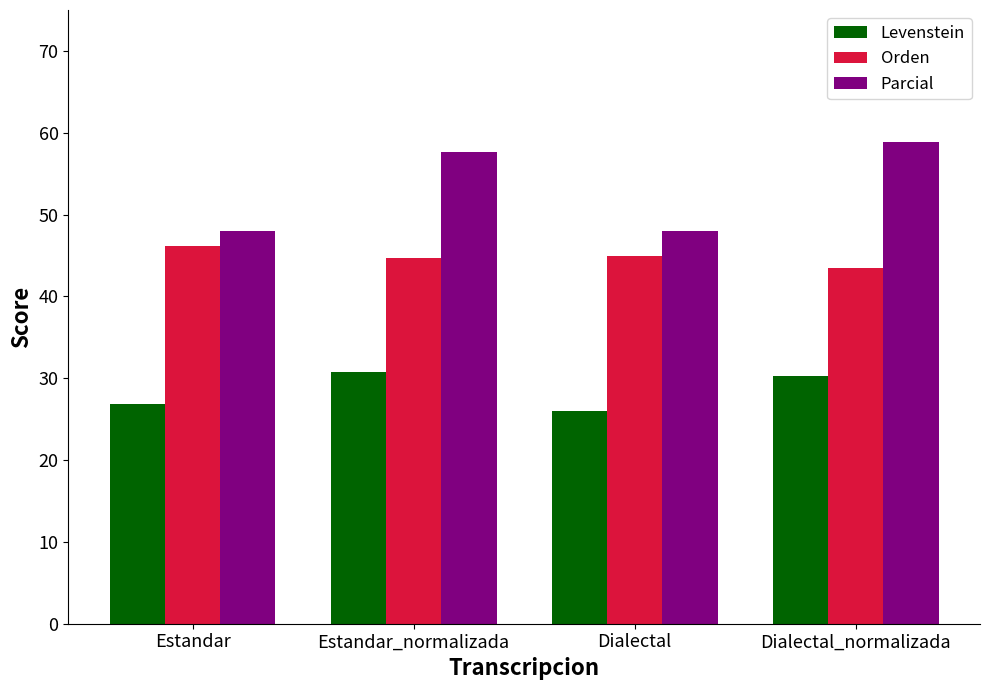

Does the chart contain any negative values?

No